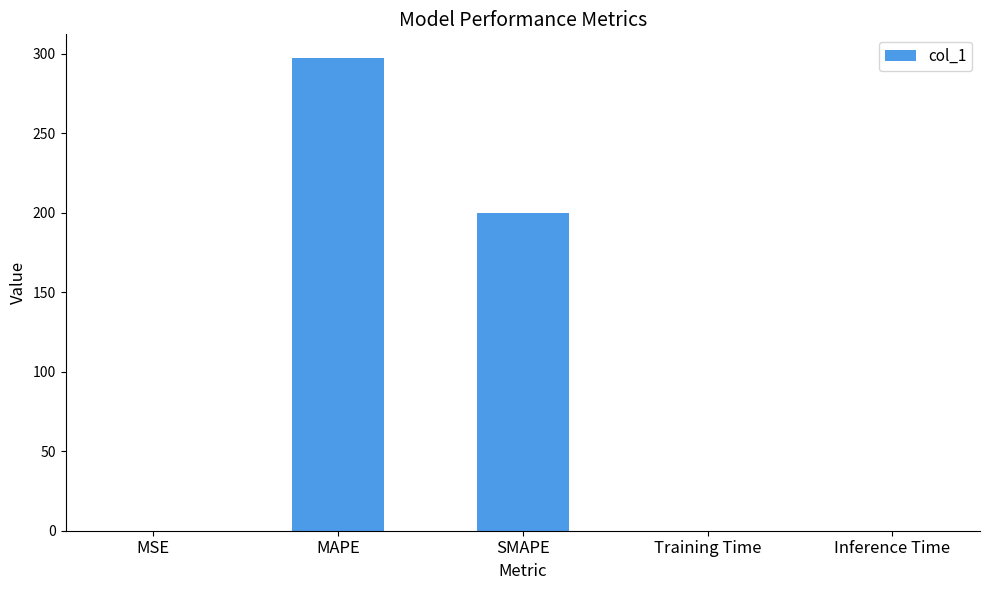

The chart shows a value of 297.2 at MAPE. True or false?

True